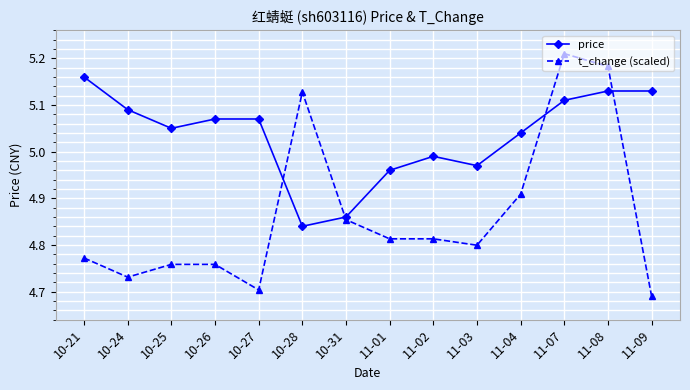

After their last crossing, which series has the higher values: t_change (scaled) or price?

price